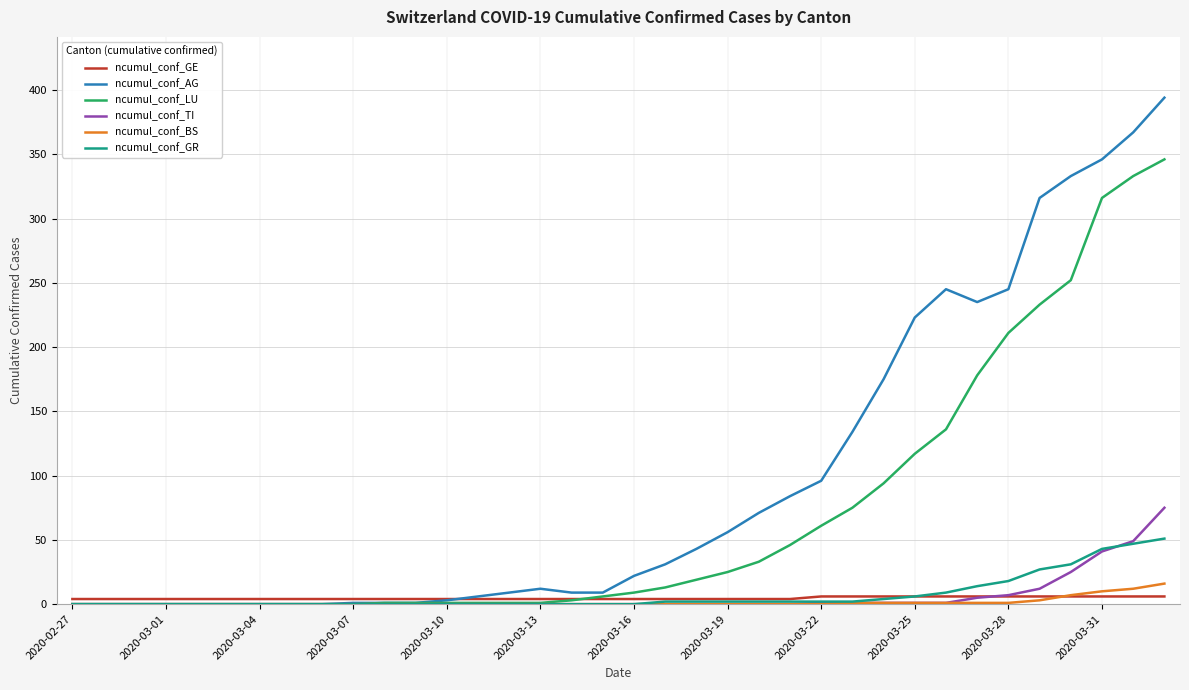

What is the greatest value displayed?

394